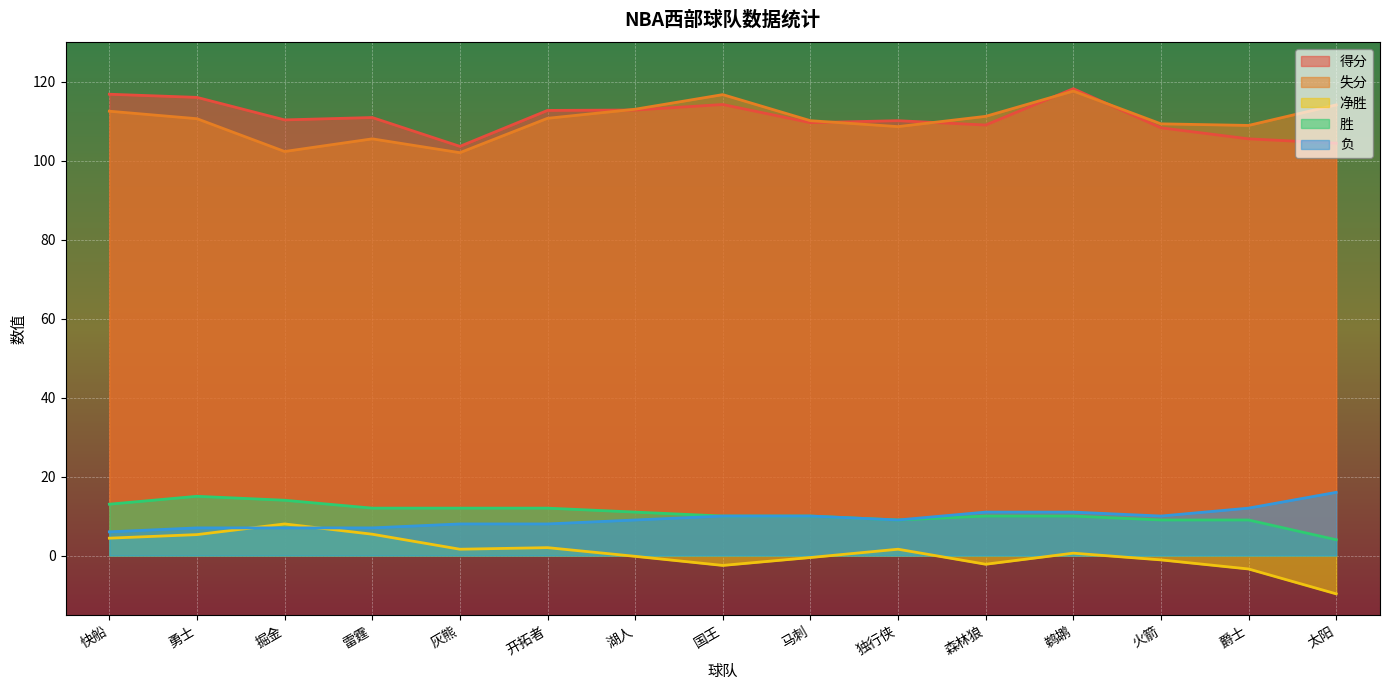

What value does the 净胜 series have at 独行侠?

1.6